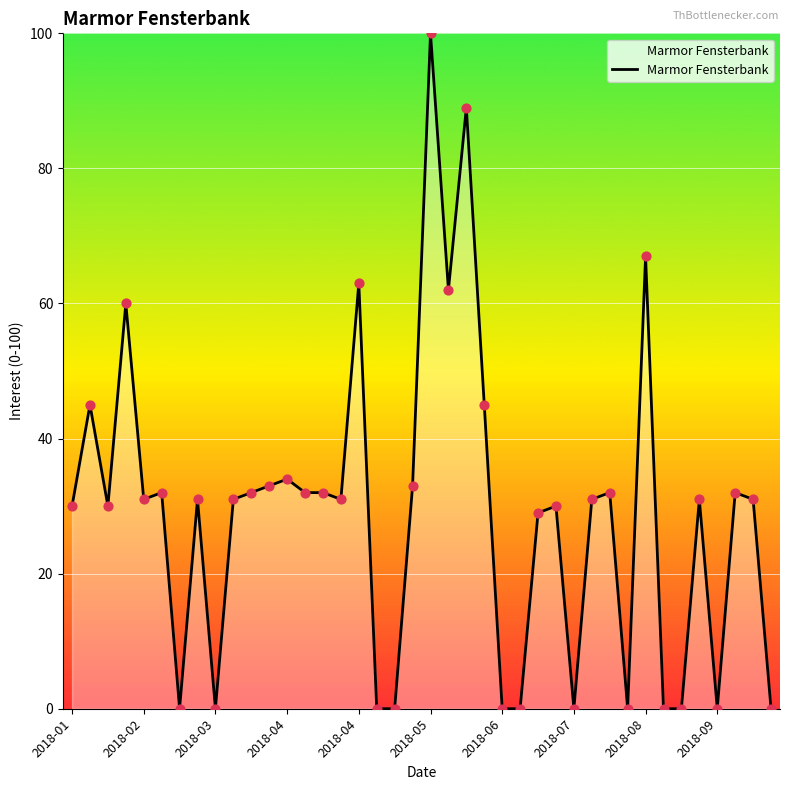

What is the difference between the maximum and minimum values?

100